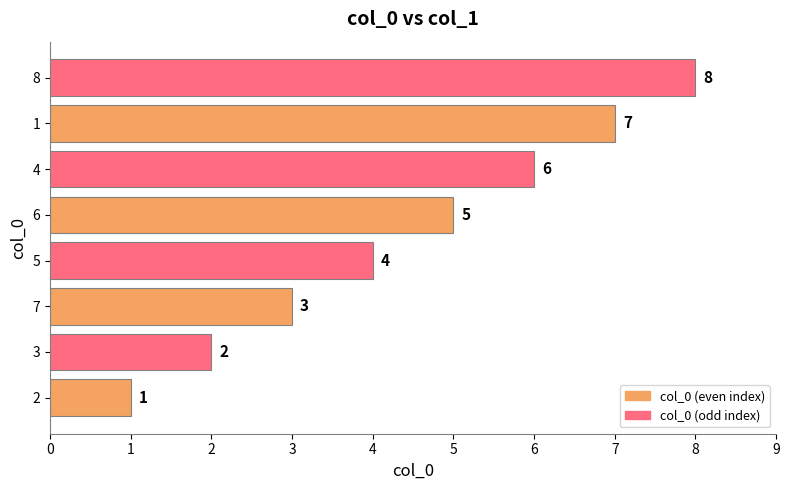

The value at 5 is 9. True or false?

False